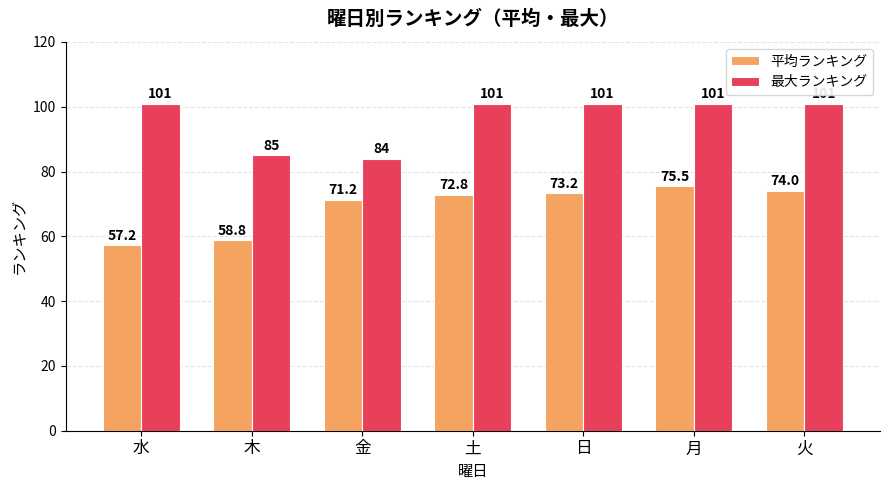

Is the value of 平均ランキング at 金 greater than the value of 最大ランキング at 土?

No